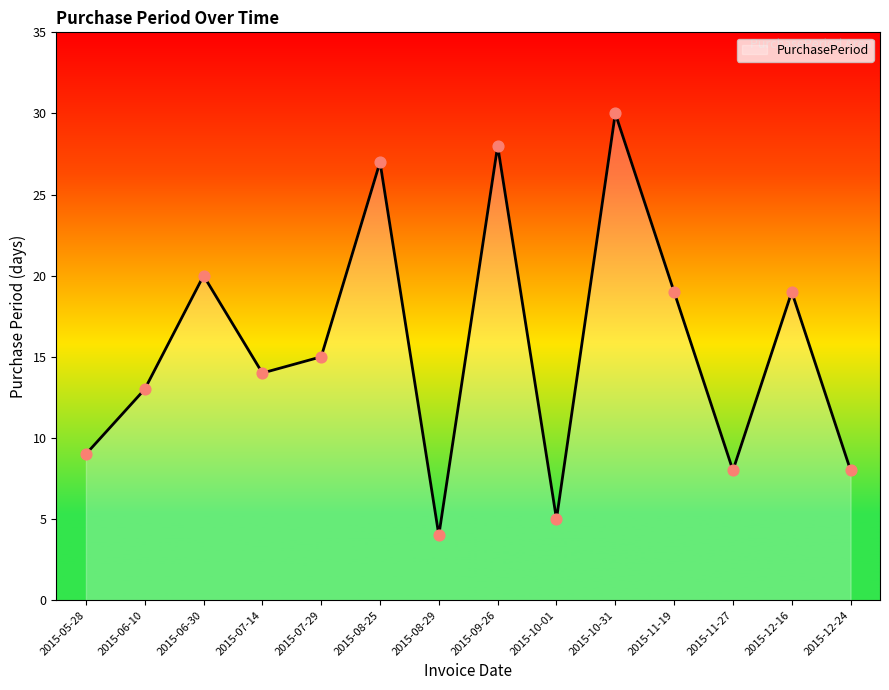

Between 2015-08-29 and 2015-11-27, which is larger?

2015-11-27